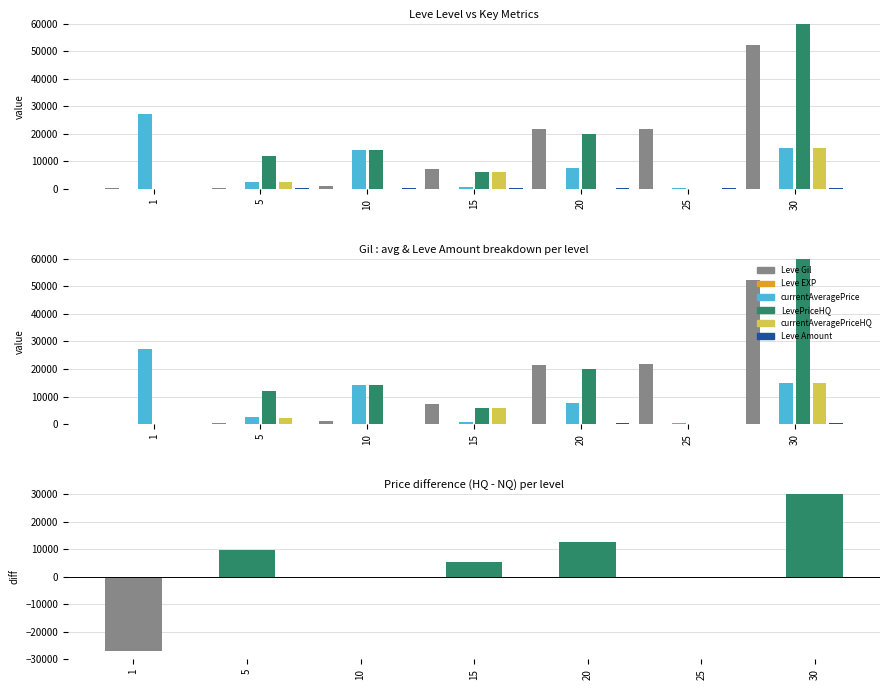

Rank the categories by currentAveragePriceHQ value from lowest to highest.

1, 10, 20, 25, 5, 15, 30